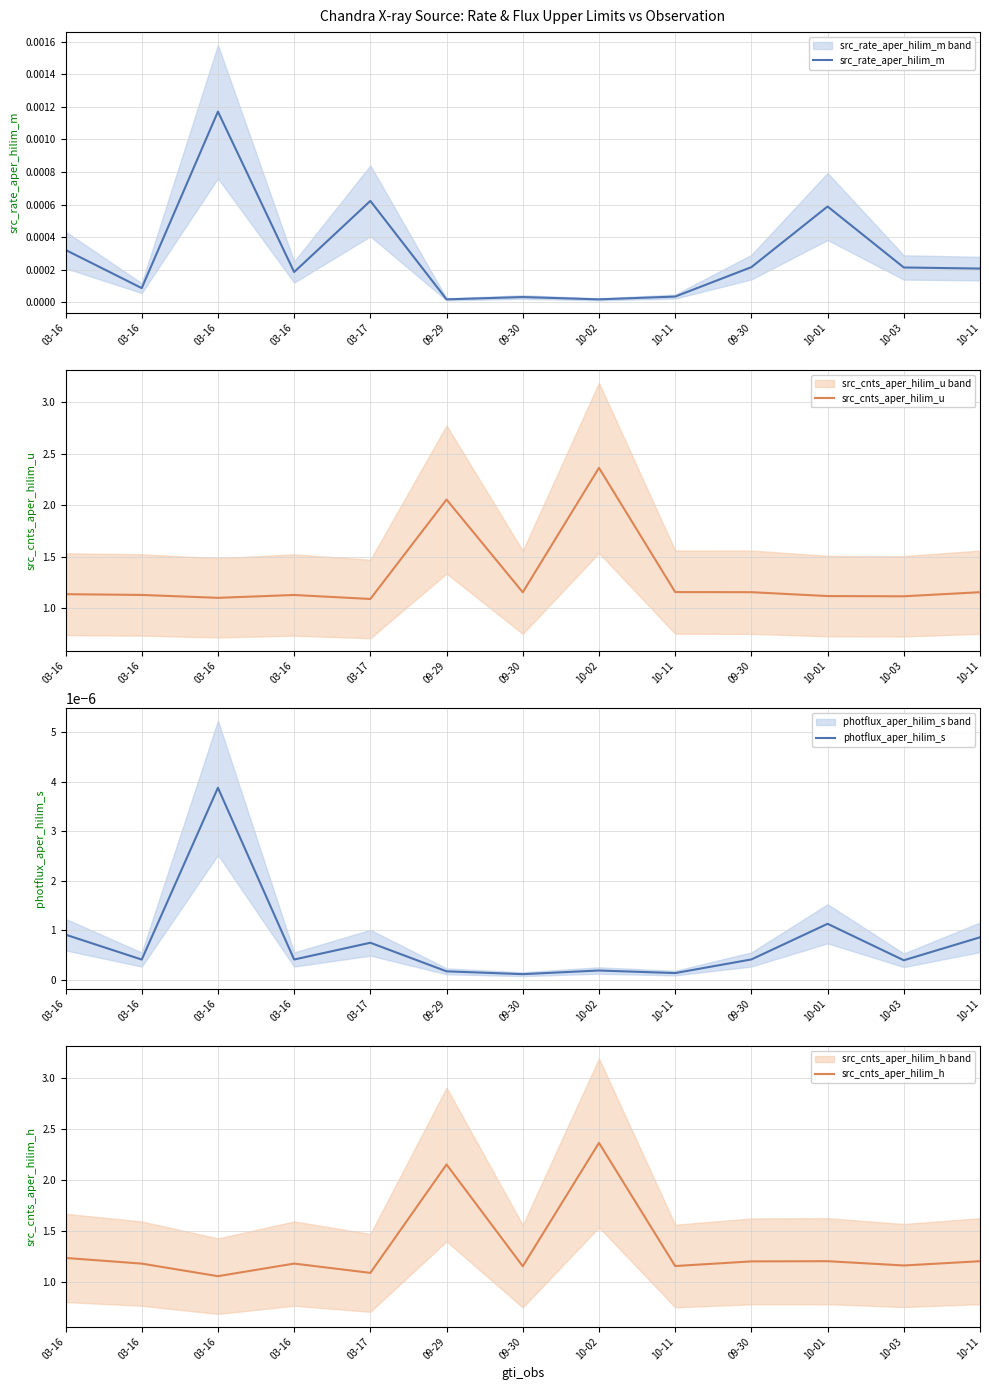

Is the value of photflux_aper_hilim_s at 03-16 greater than the value of src_rate_aper_hilim_m at 03-16?

No